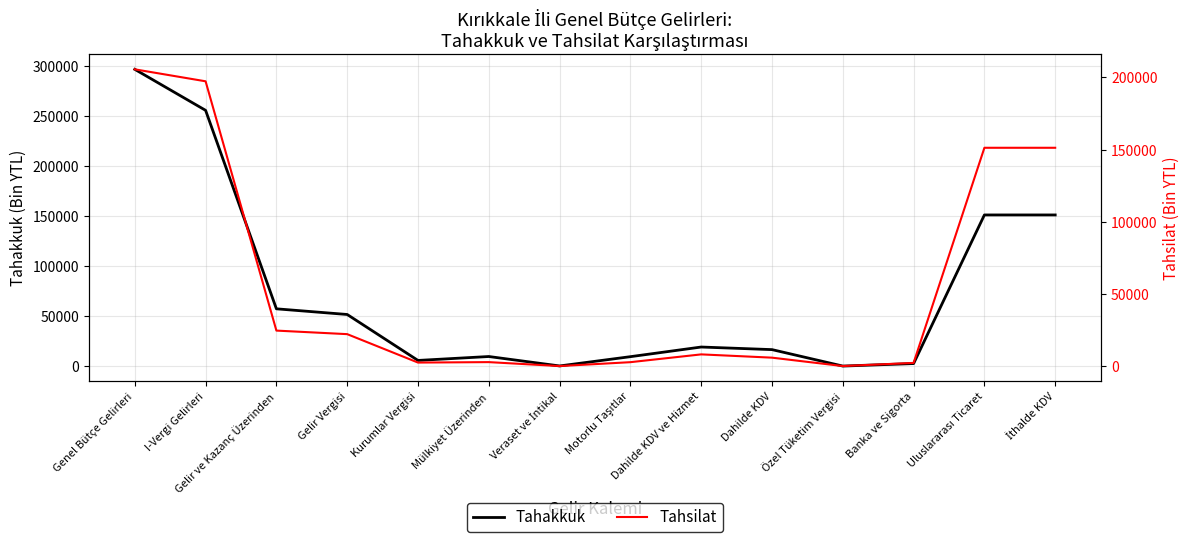

What is the difference between the Tahakkuk values at Özel Tüketim Vergisi and Uluslararası Ticaret?

151190